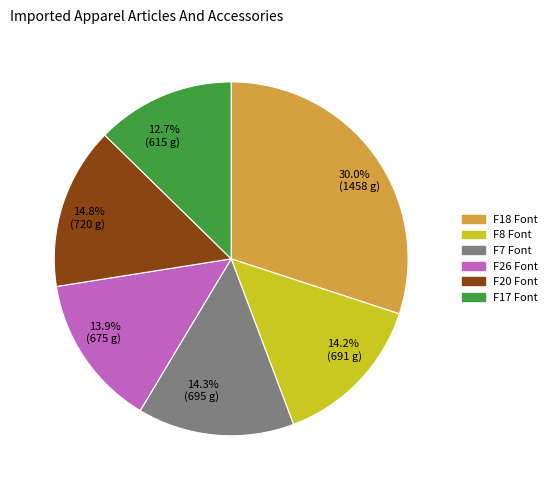

Approximately how many times larger is the value at F7 Font compared to F8 Font?

1.0